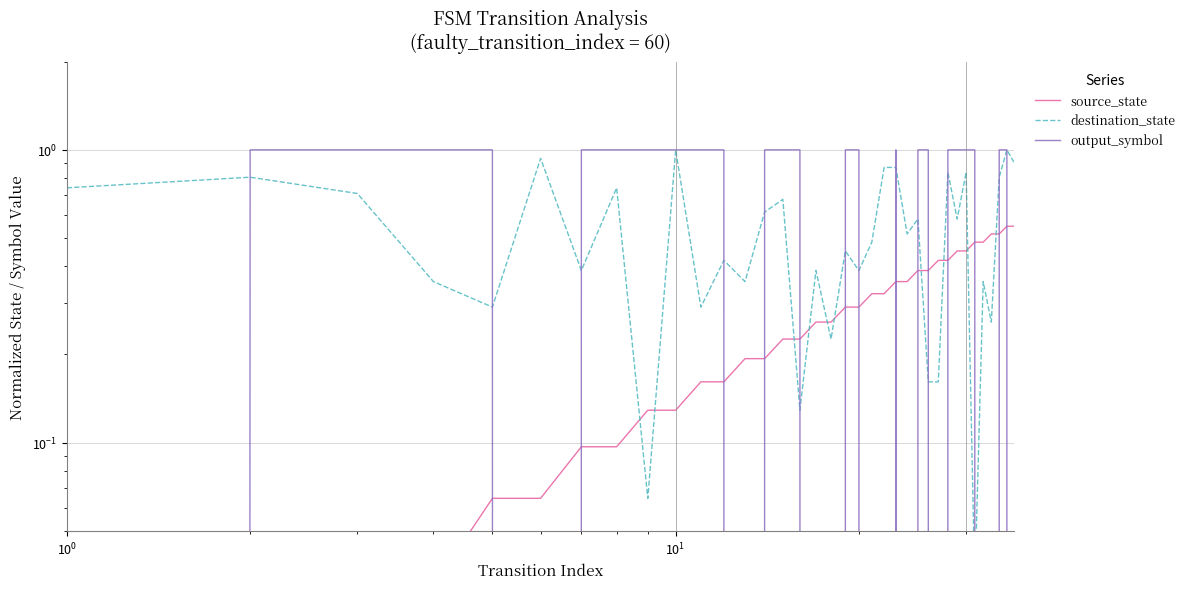

Which series has the largest total across all categories?

output_symbol